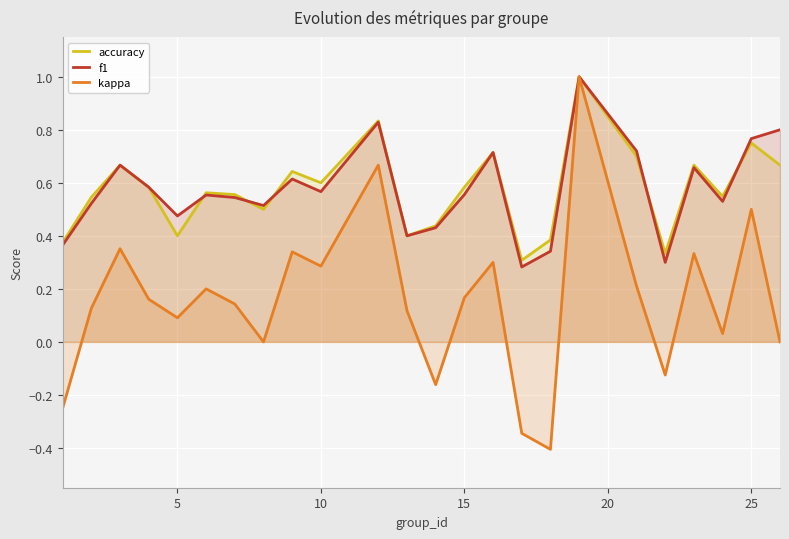

Which series has the widest spread of values?

kappa